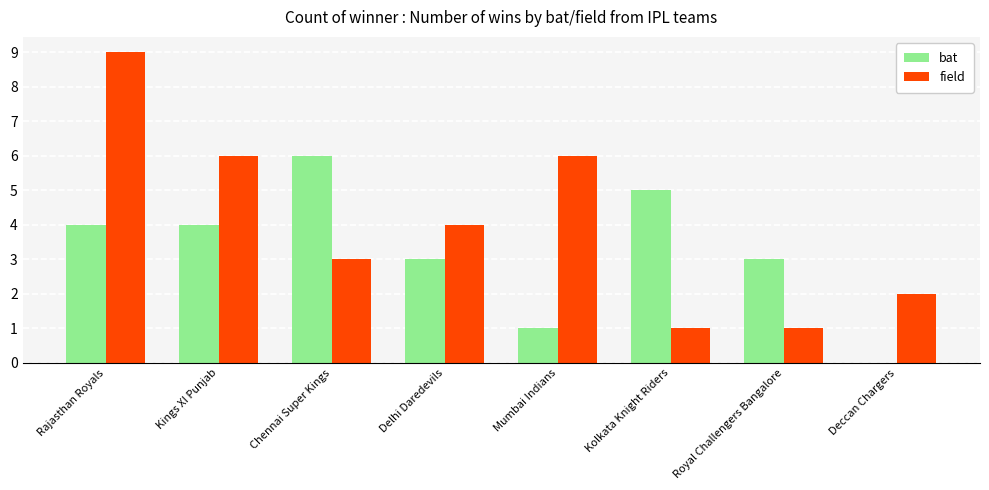

What is the sum of the field values at Royal Challengers Bangalore and Deccan Chargers?

3